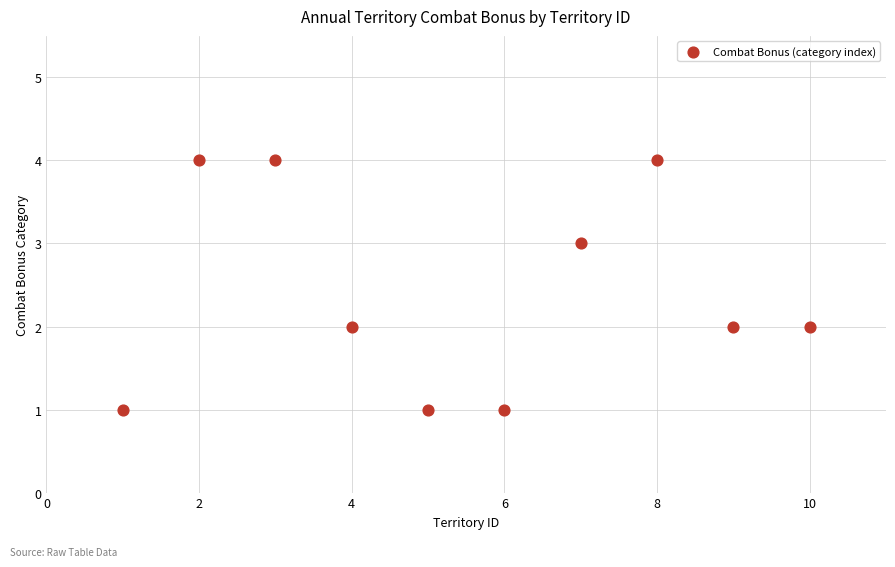

What is the average X value?

6